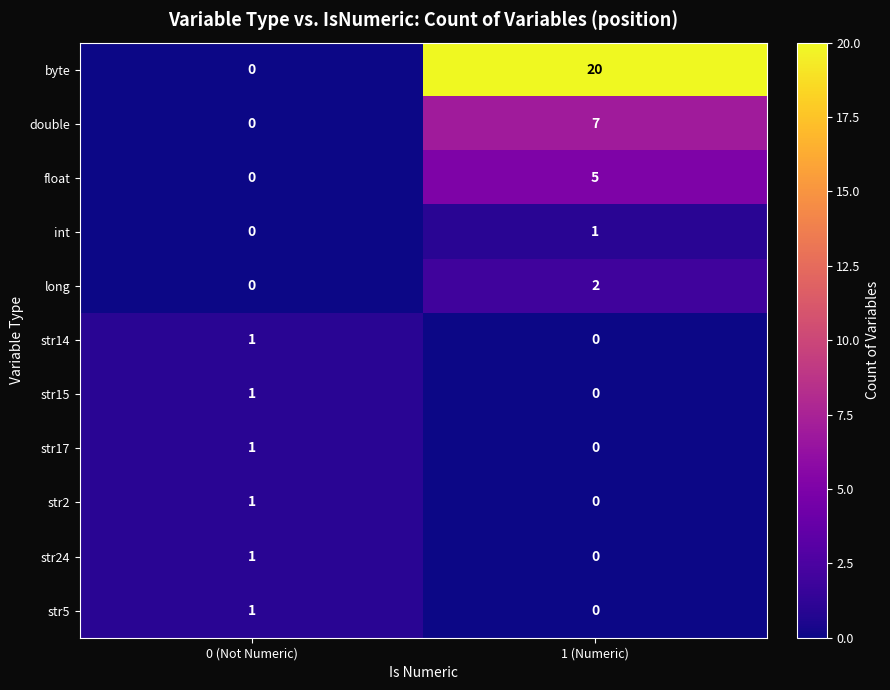

Which series has the largest total across all categories?

byte